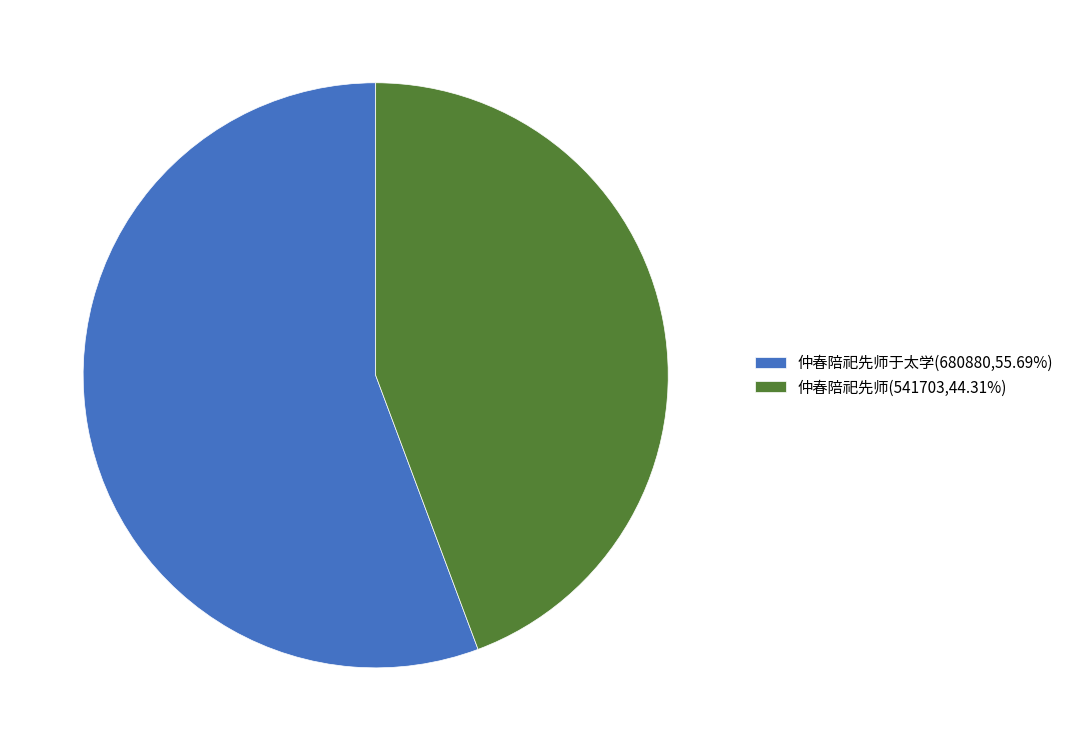

Is 仲春陪祀先师(541703,44.31%) the majority of the pie?

No